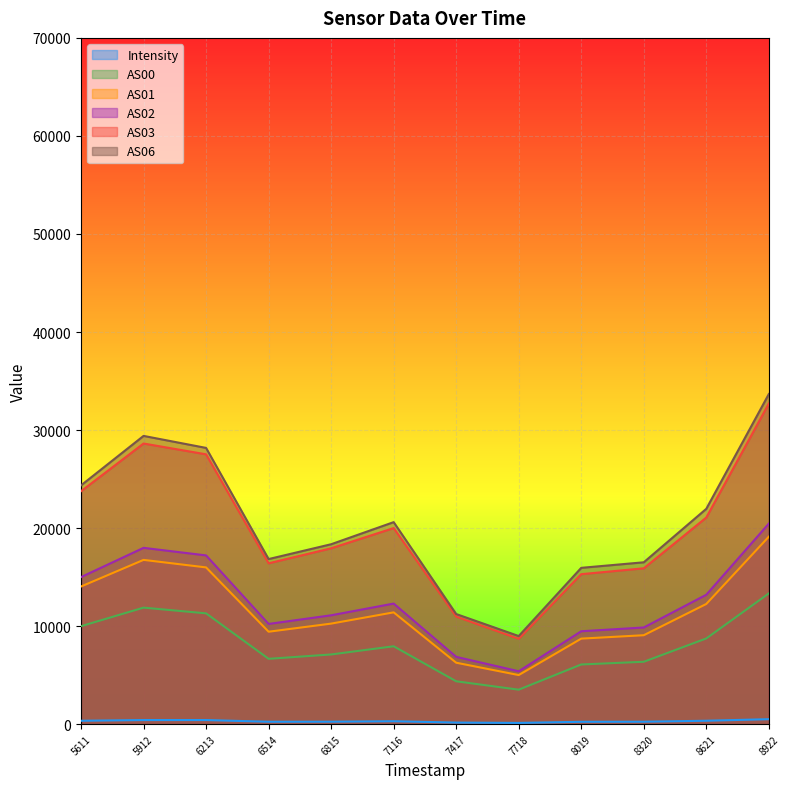

True or false: AS02 and AS03 intersect in this chart.

False